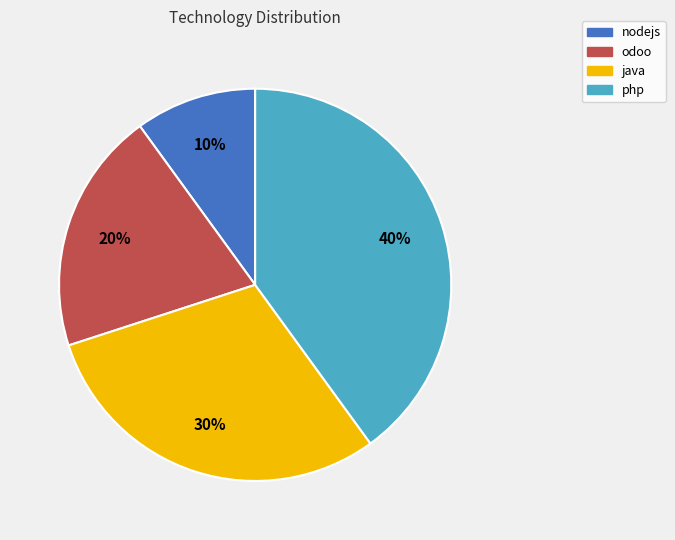

To the nearest percent, what is the difference between the nodejs and php slice percentages?

30%